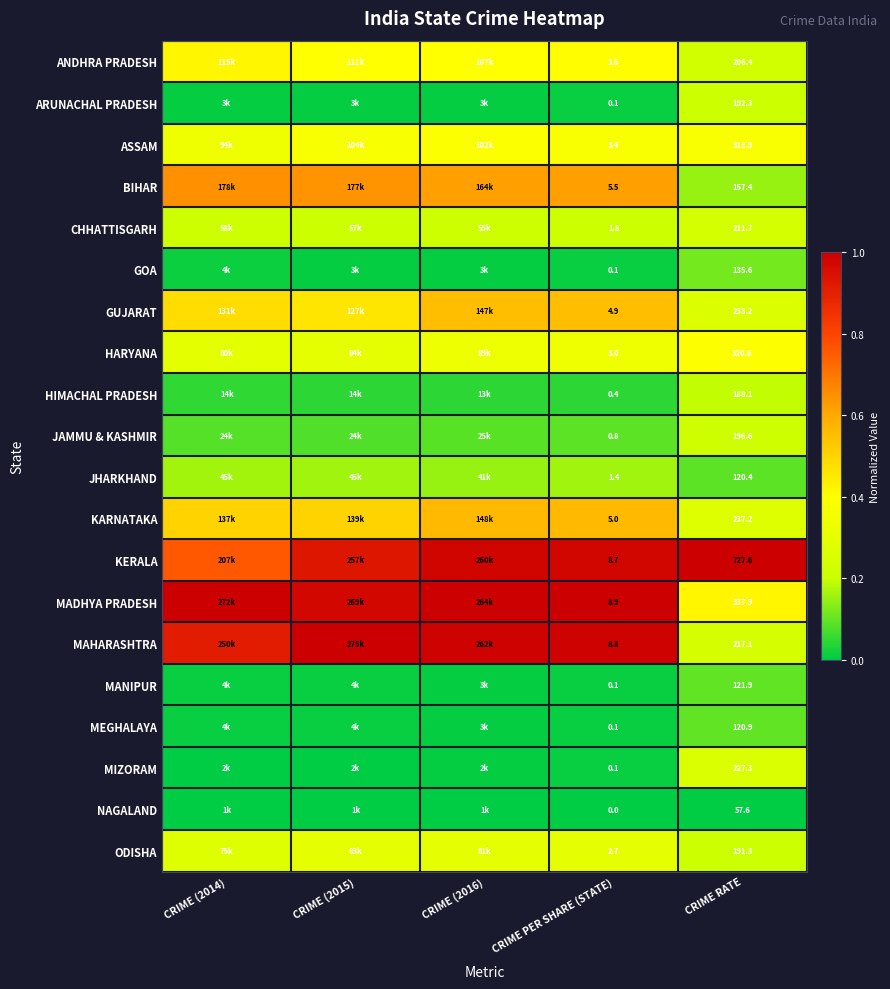

Between CRIME PER SHARE (STATE) and CRIME RATE, which series saw the biggest shift?

KERALA